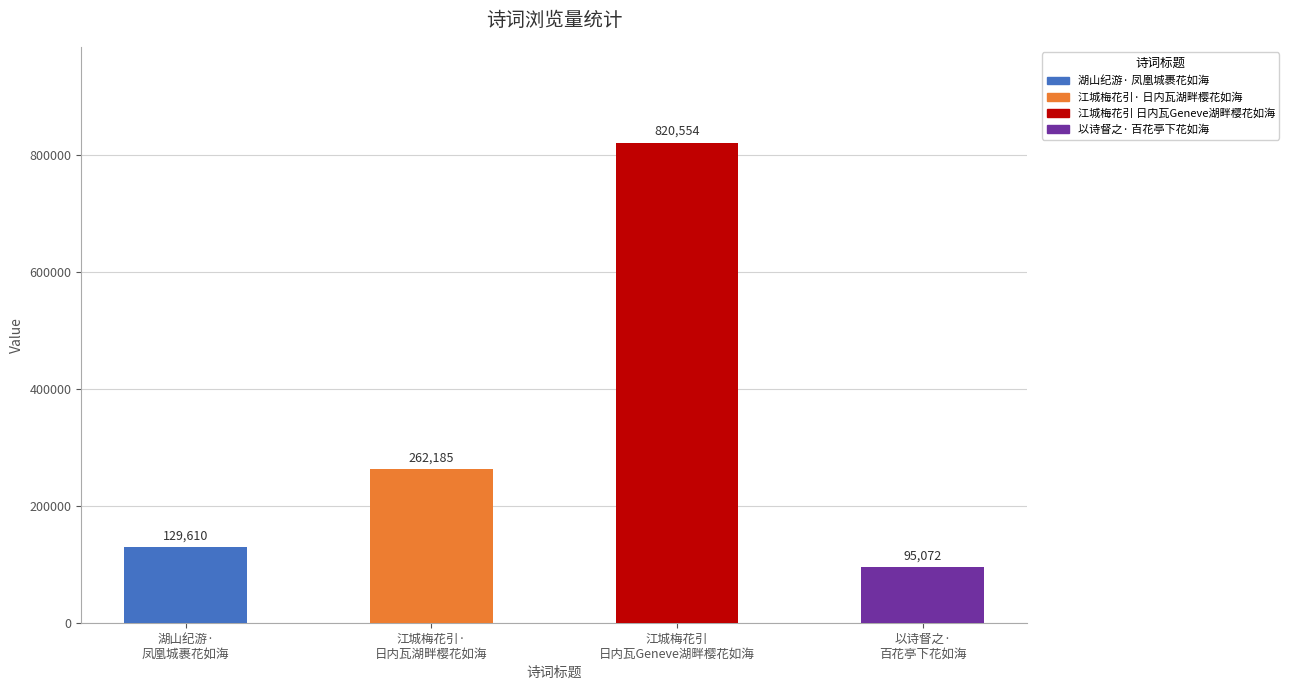

What is the change in value from 湖山纪游·
凤凰城裹花如海 to 以诗督之·
百花亭下花如海?

-34538